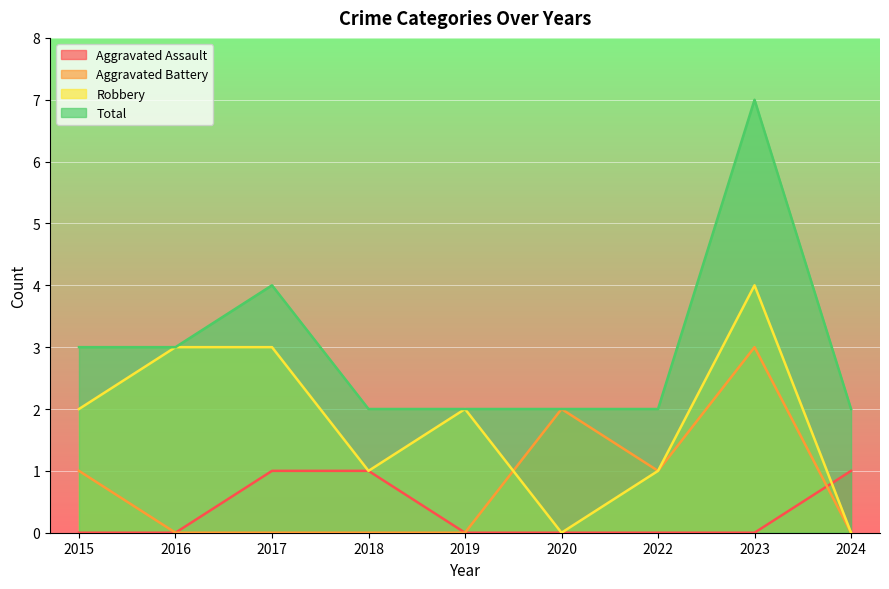

Read the Robbery value at 2017.

3